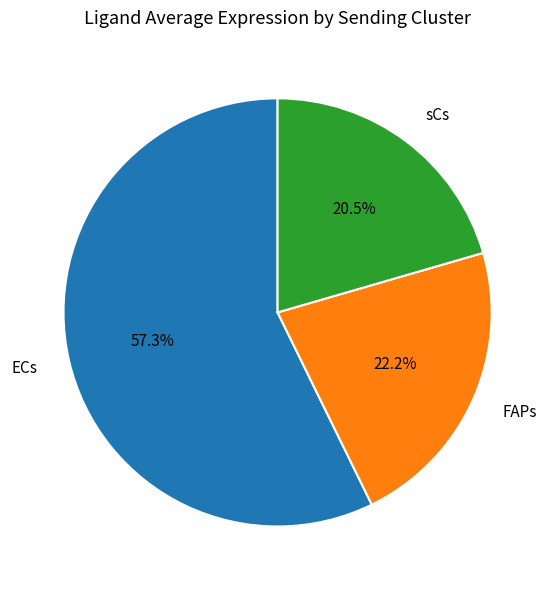

Which slice represents more than half of the pie?

ECs